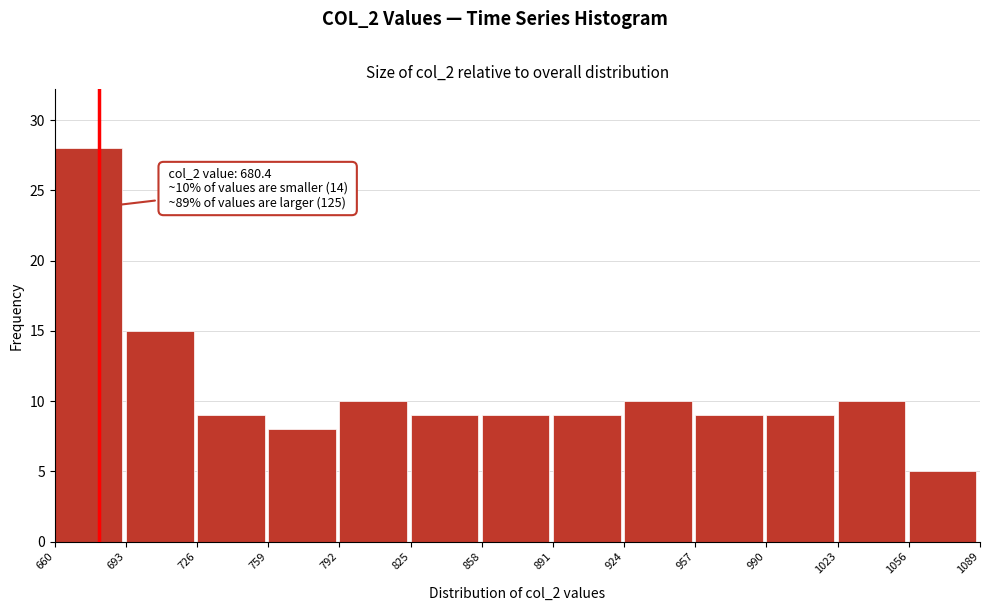

Over which range of the x-axis is the bar tallest?

660 to 693